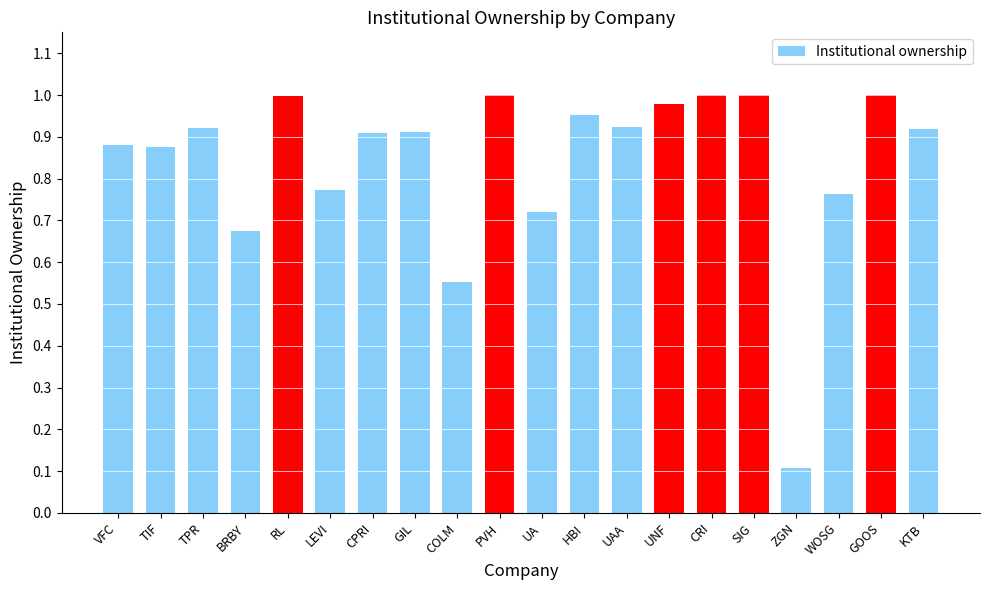

What is the label of the 6th bar from the left?

LEVI